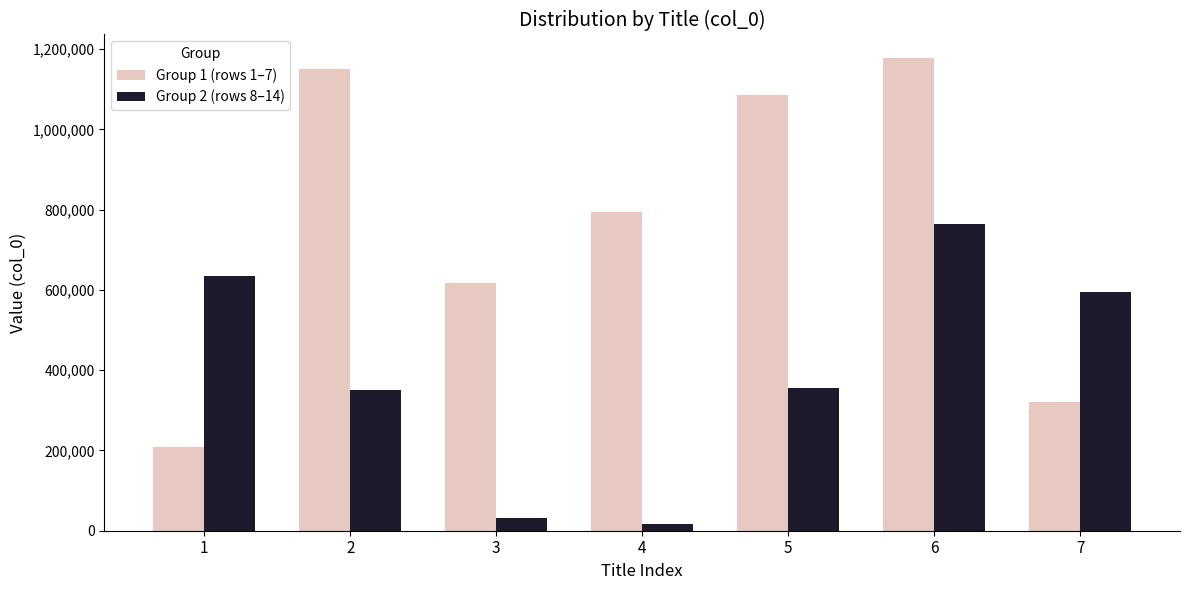

The value of Group 2 (rows 8–14) at 3 is 30757. True or false?

True